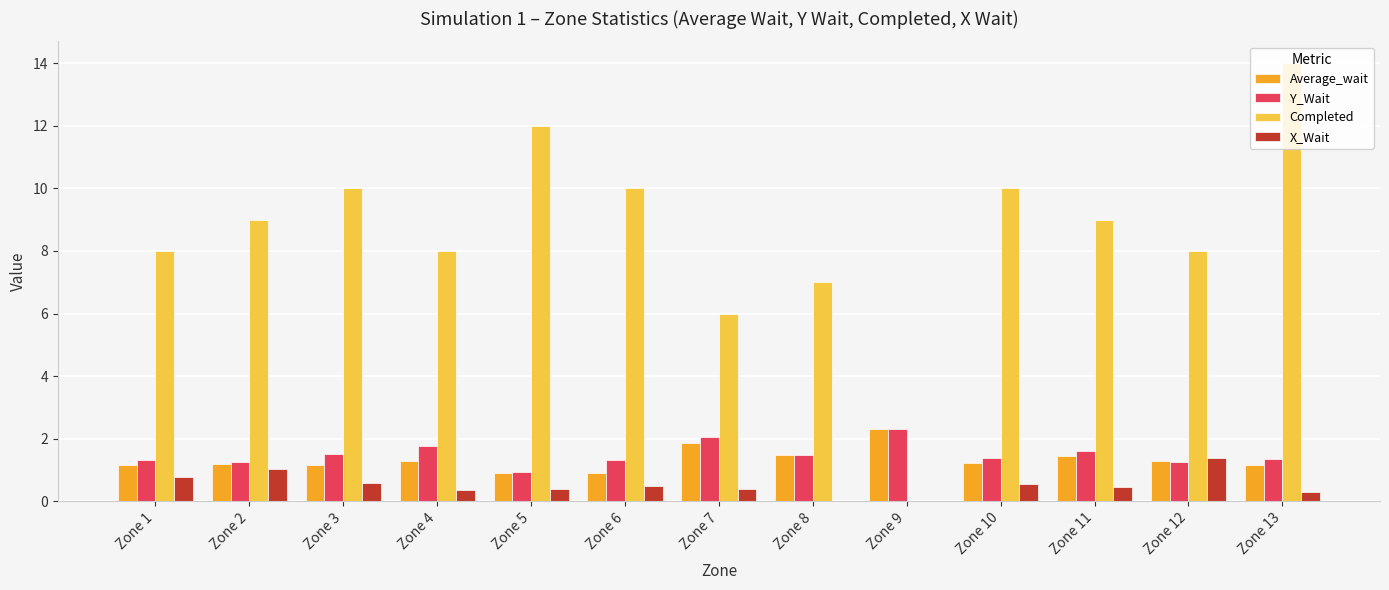

What is the total value across all series at Zone 4?

11.4